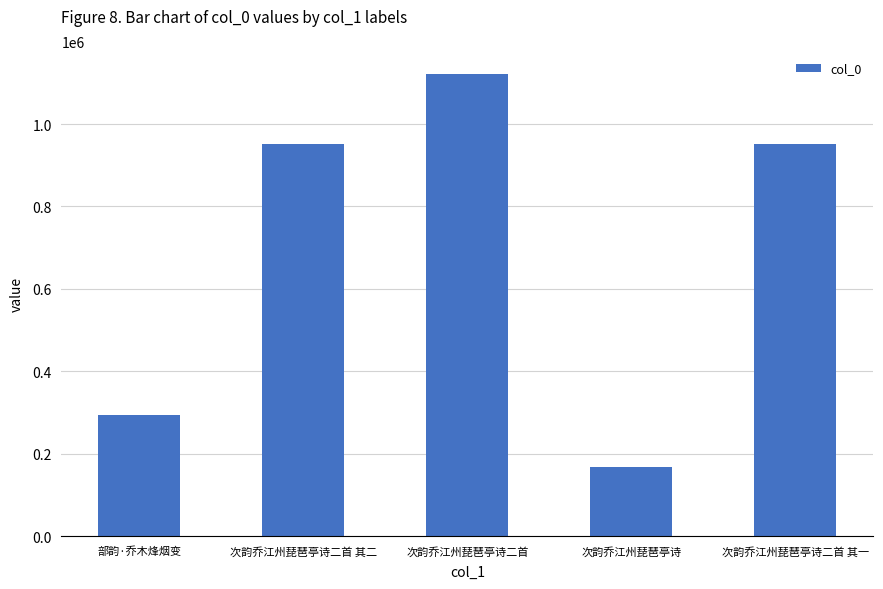

True or false: the data shows 950729 at 次韵乔江州琵琶亭诗二首 其二.

True